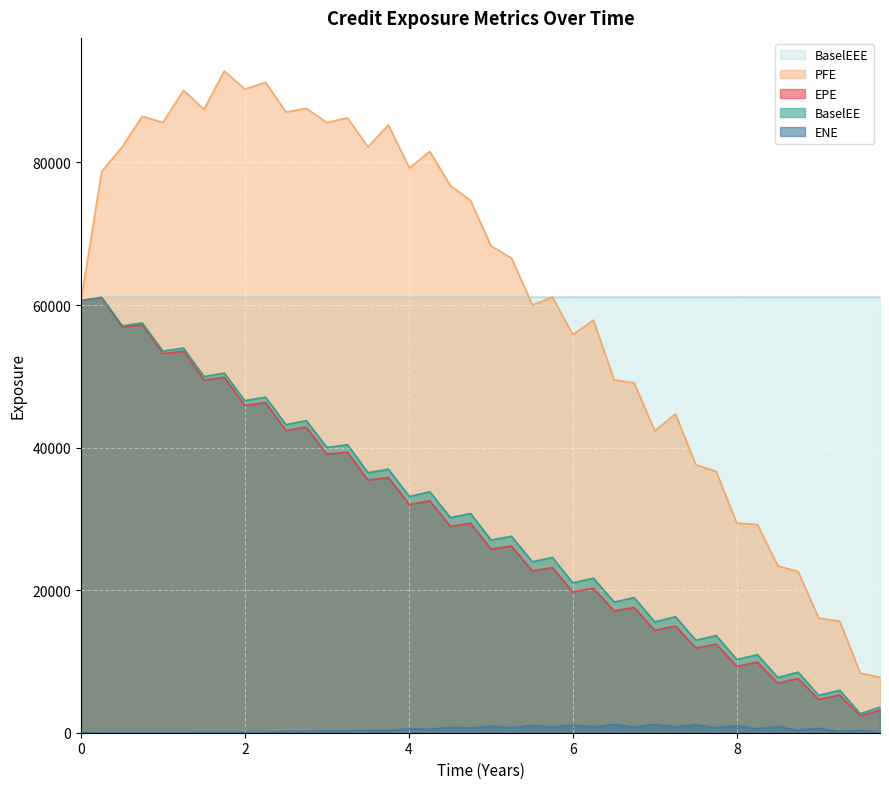

What is the greatest value displayed?

92830.0